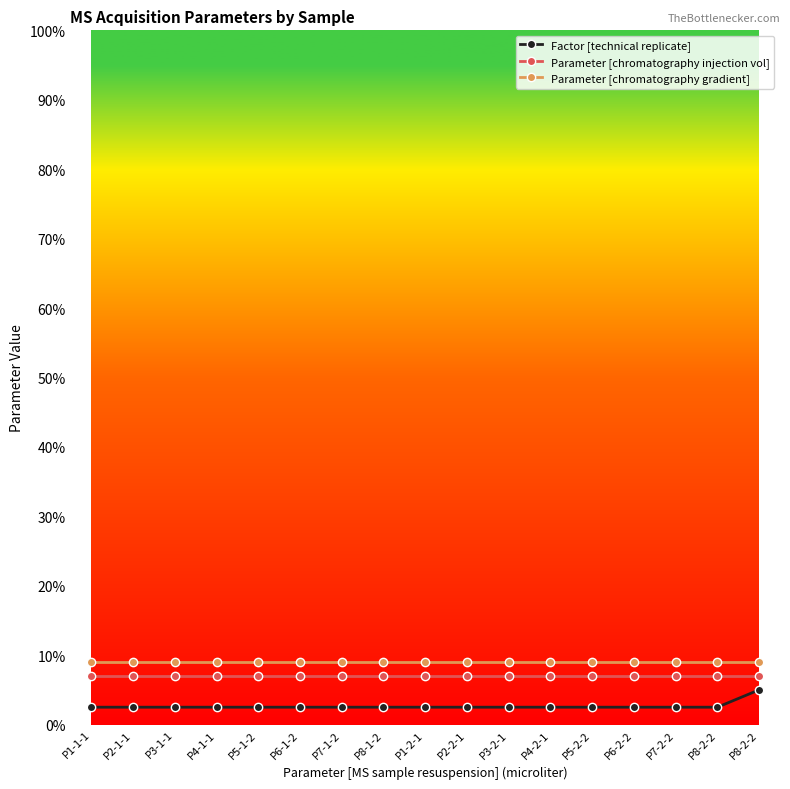

How many lines are shown in the chart?

3